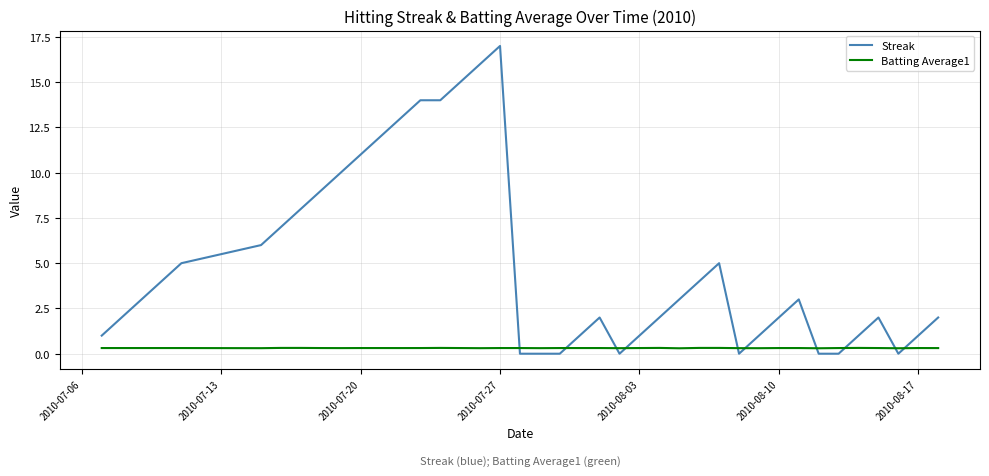

Which series ends up on top after the final intersection of Batting Average1 and Streak?

Streak